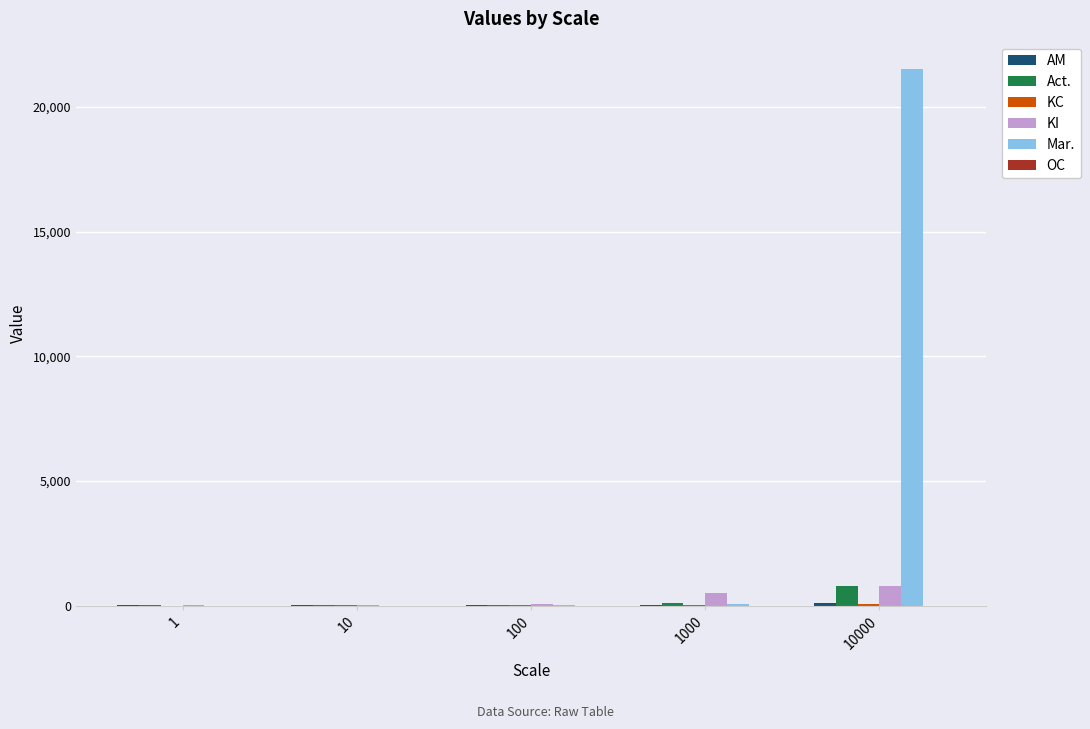

What is the sum of all KI values?

1369.0